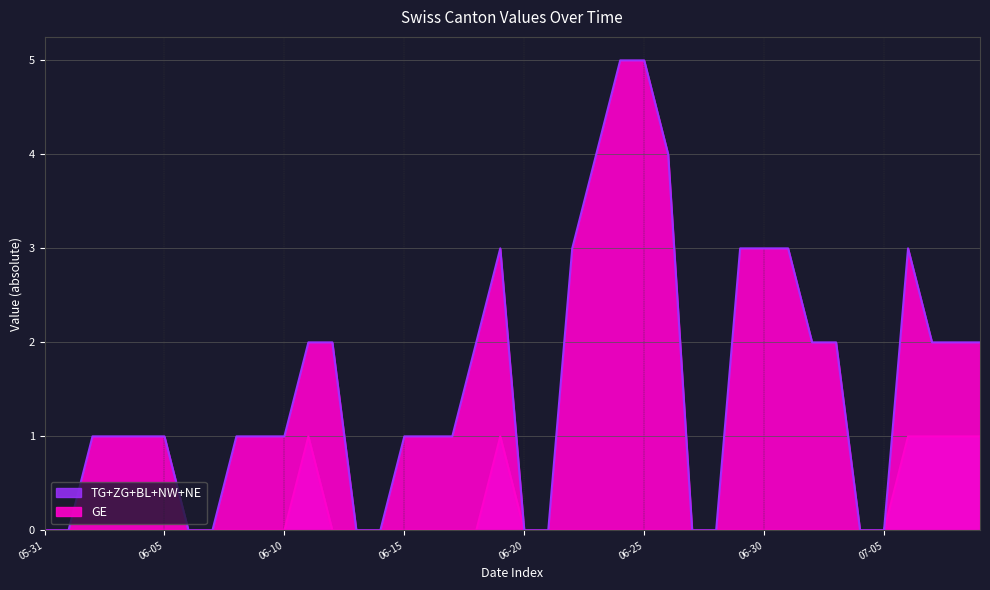

True or false: TG and BL intersect in this chart.

False